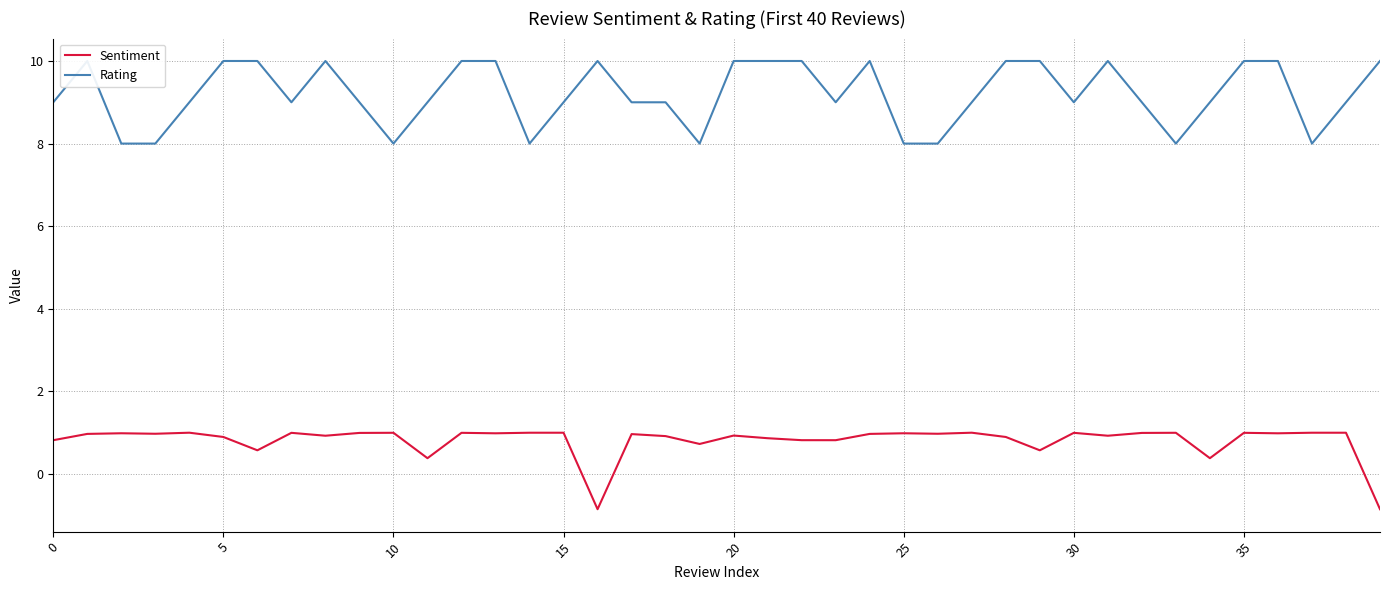

Is it true that Sentiment equals 1.4 at 0?

False